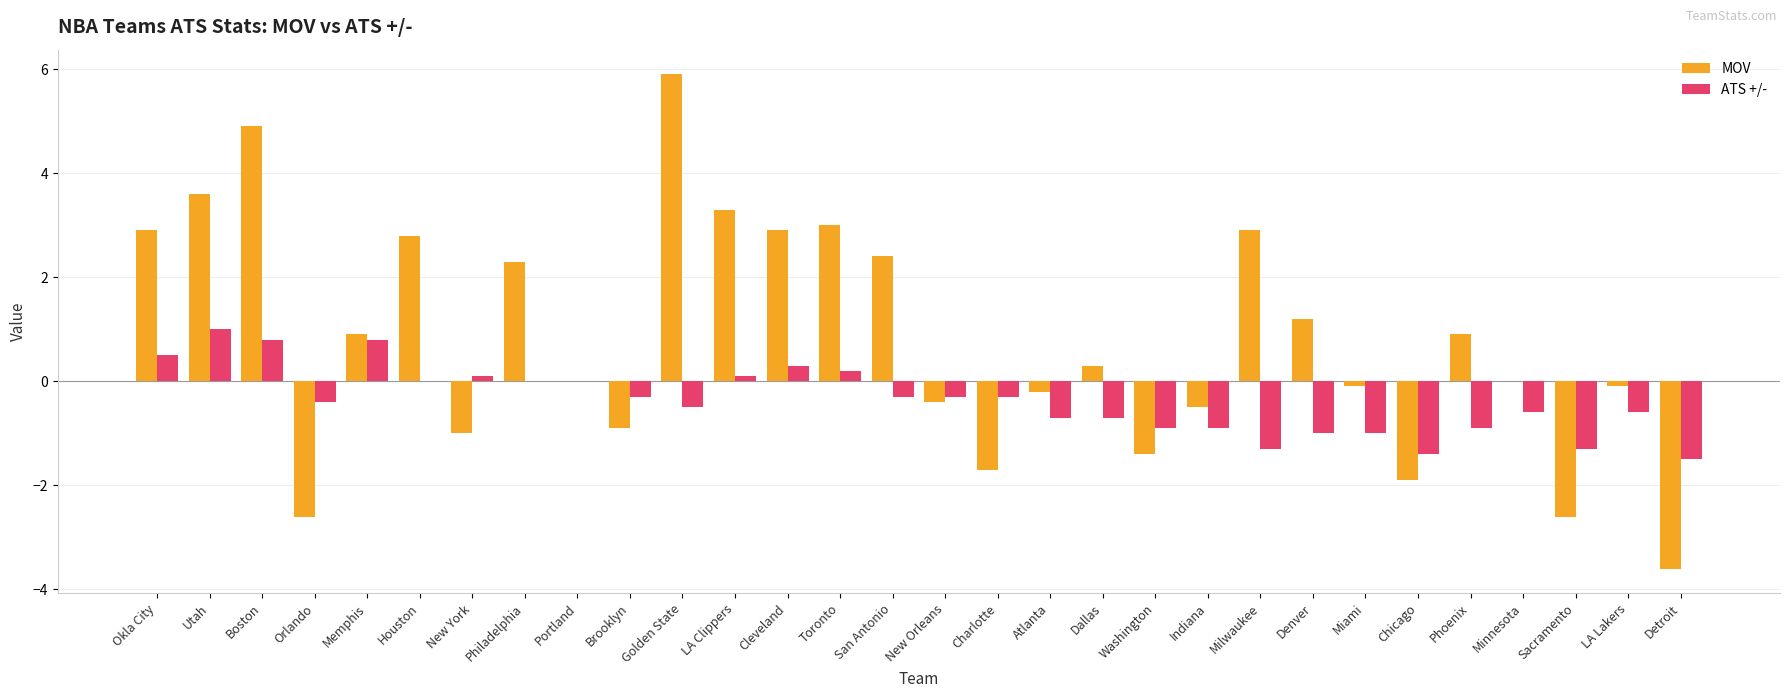

Between Cleveland and Washington, which series saw the biggest shift?

MOV